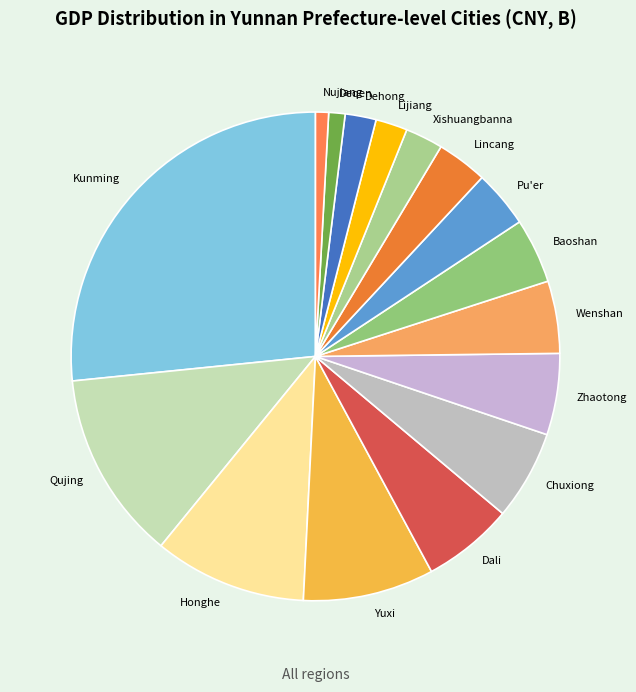

The Qujing slice represents 25% of the pie. True or false?

False